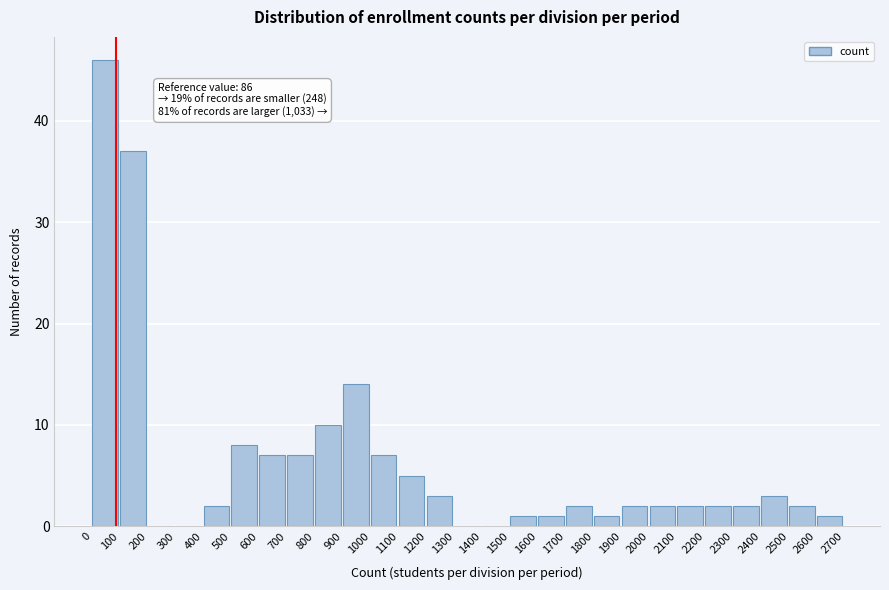

Which range on the x-axis has the tallest bar?

0 to 100